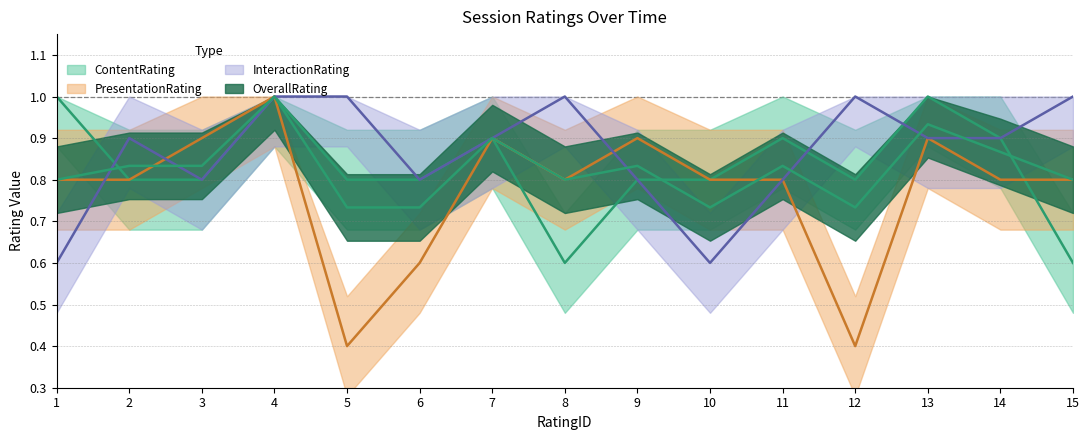

Which series has the widest spread of values?

PresentationRating